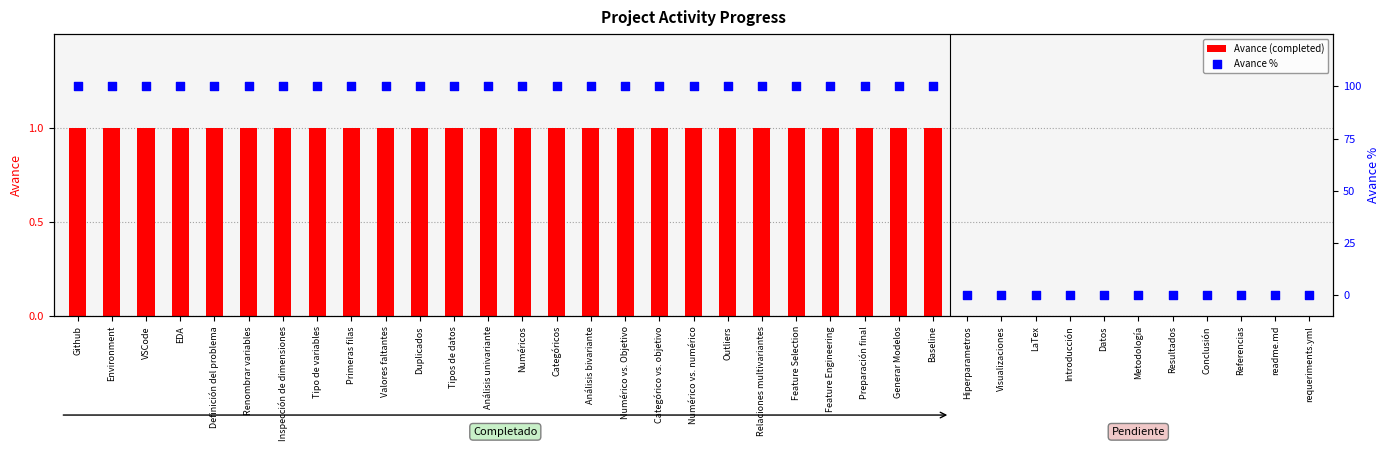

At how many categories does at least one series exceed 22?

26